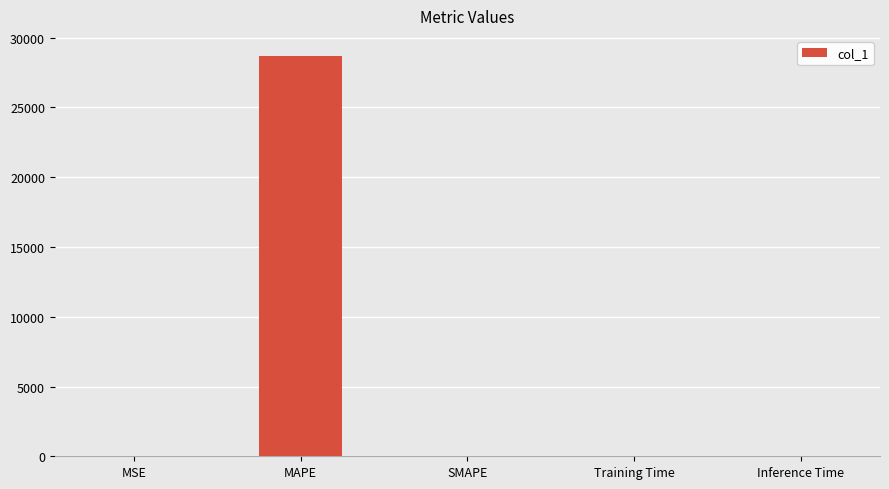

What is the change in value from MSE to Training Time?

-0.2